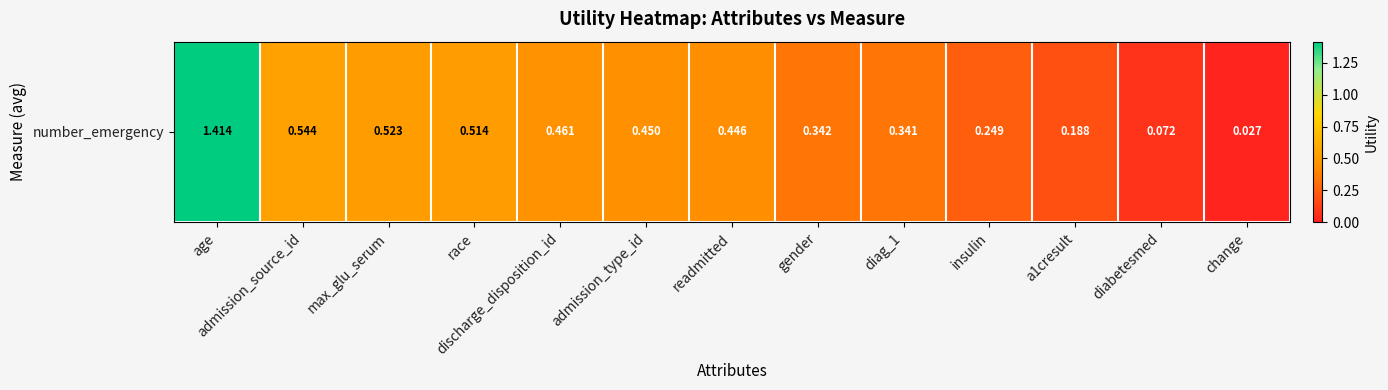

What is the difference between the second highest and minimum values?

0.5